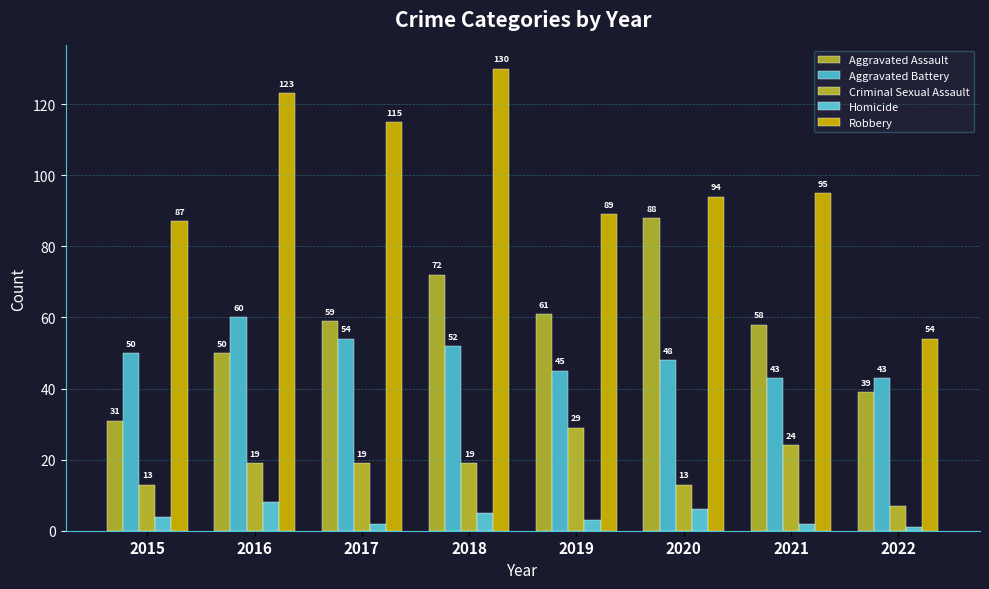

Is the value of Aggravated Assault at 2021 greater than the value of Homicide at 2018?

Yes